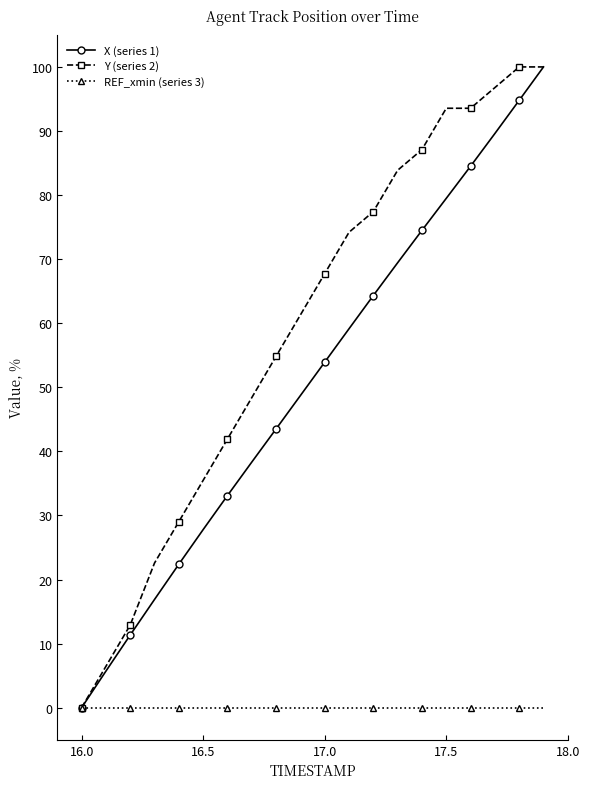

Which series has the largest total across all categories?

Y (series 2)